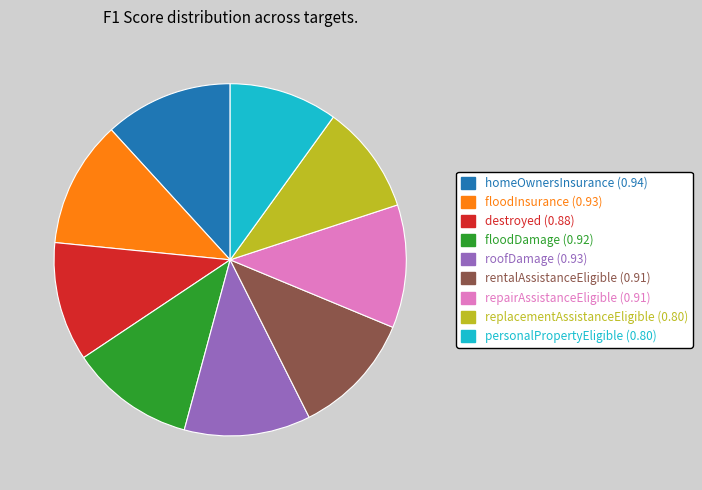

Is it true that floodDamage is 1% of the pie?

False